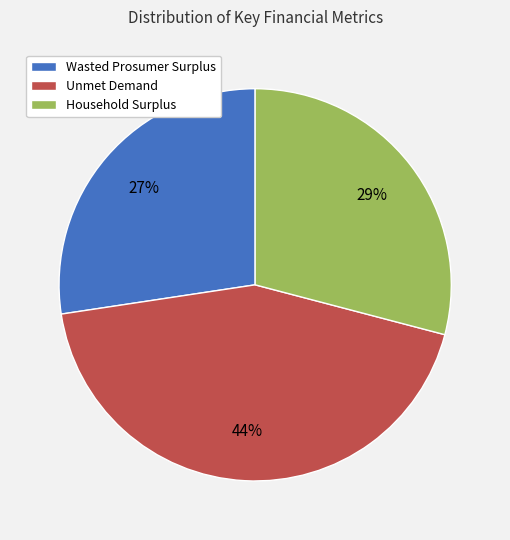

The Unmet Demand slice represents 56% of the pie. True or false?

False